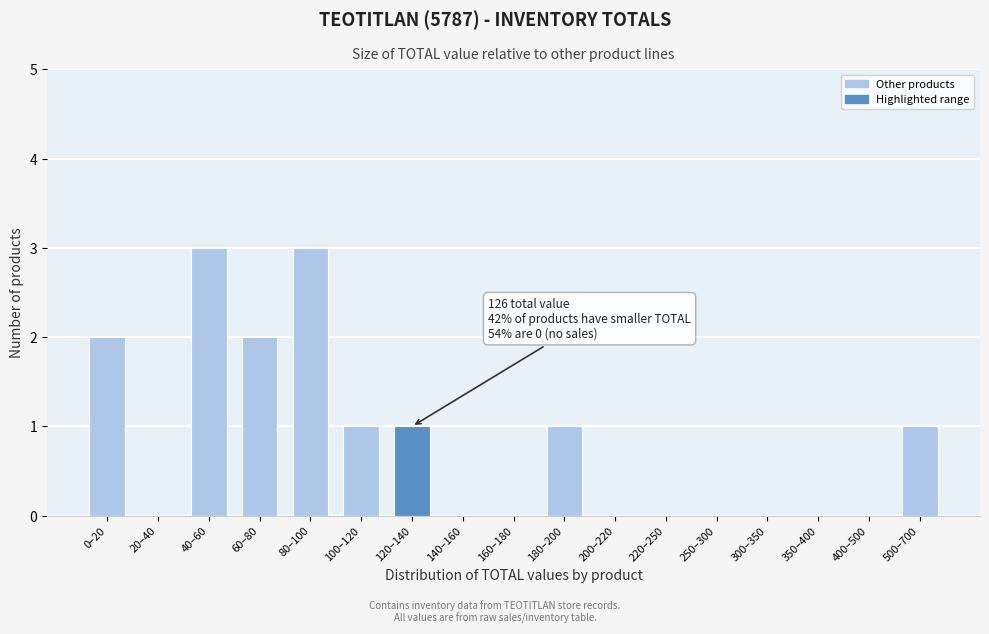

Reading left to right, transcribe all the data shown in this chart.

0–20=2	20–40=0	40–60=3	60–80=2	80–100=3	100–120=1	120–140=1	140–160=0	160–180=0	180–200=1	200–220=0	220–250=0	250–300=0	300–350=0	350–400=0	400–500=0	500–700=1